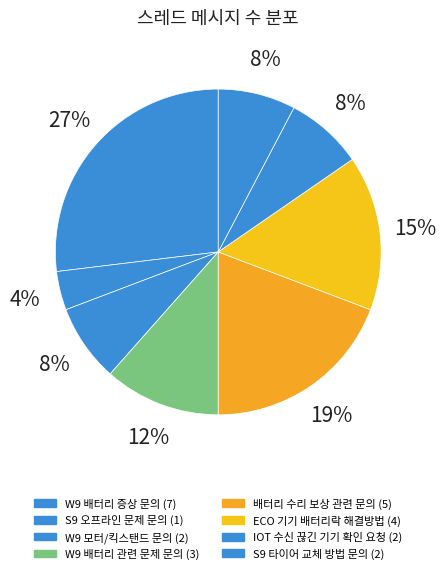

True or false: W9 배터리 증상 문의 accounts for 27% of the total.

True